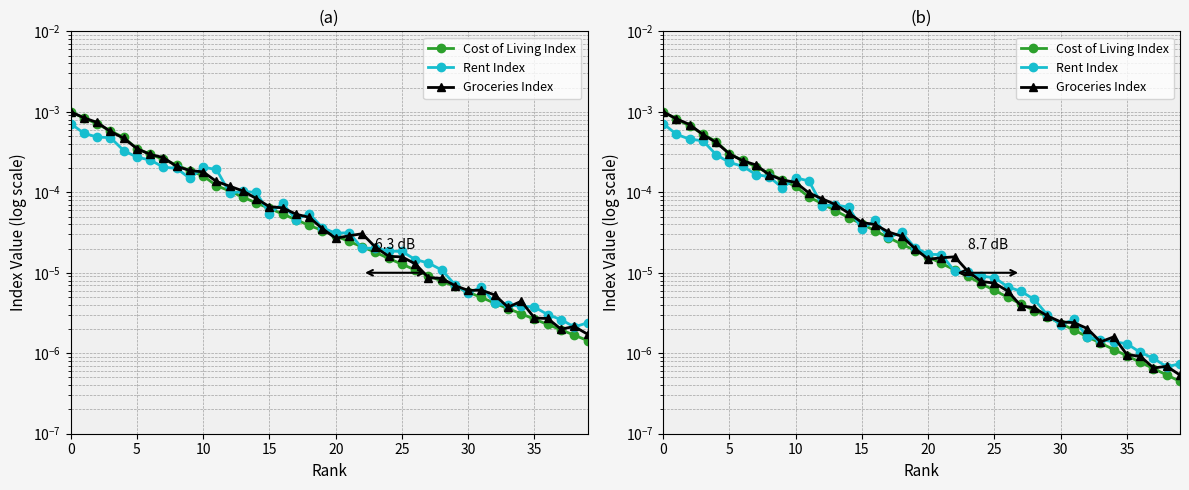

Is the value of Cost of Living Index at 20 greater than the value of Rent Index at 0?

No